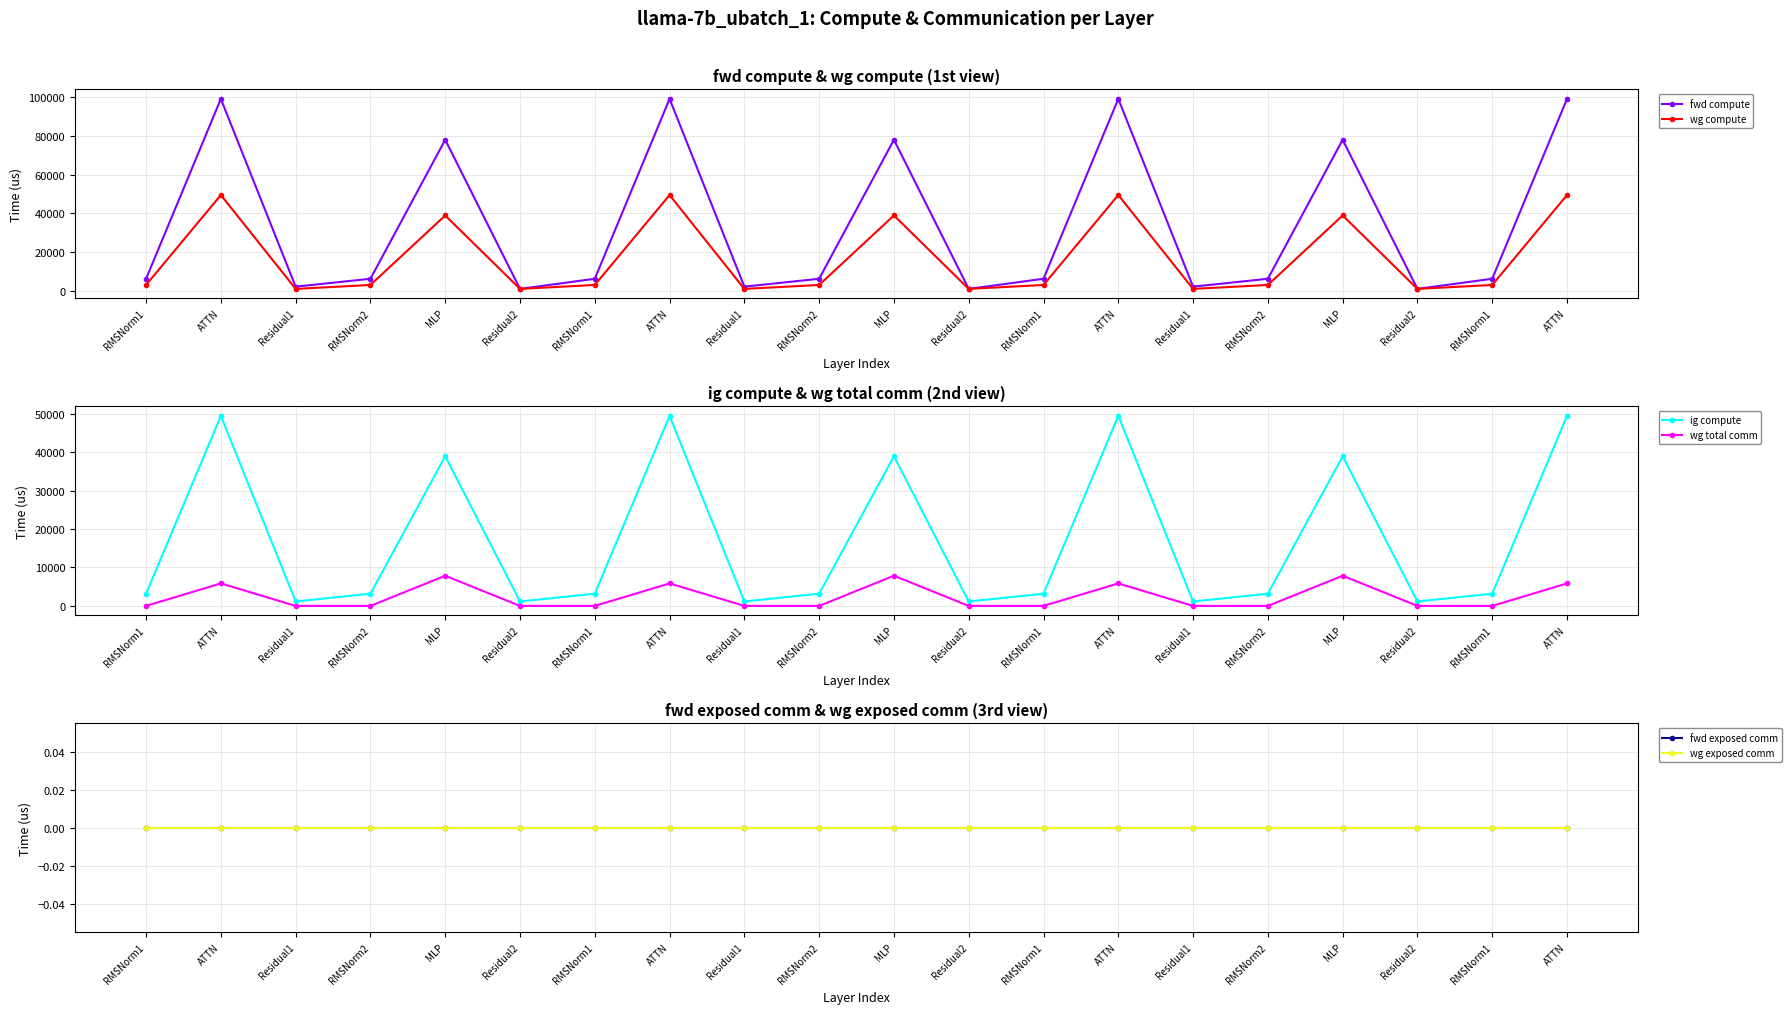

At which category does the chart reach its minimum across all series?

RMSNorm1